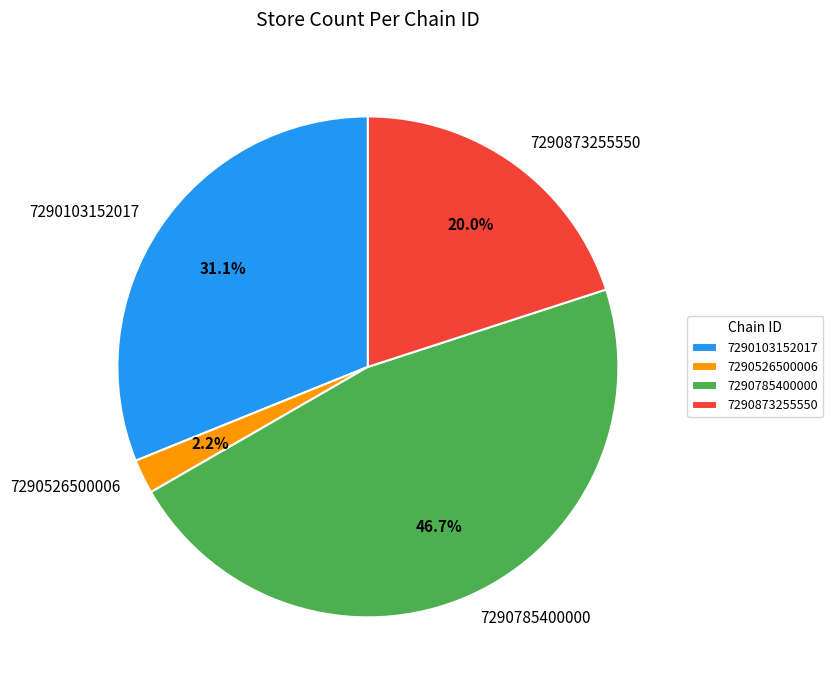

Between 7290873255550 and 7290785400000, which is larger?

7290785400000